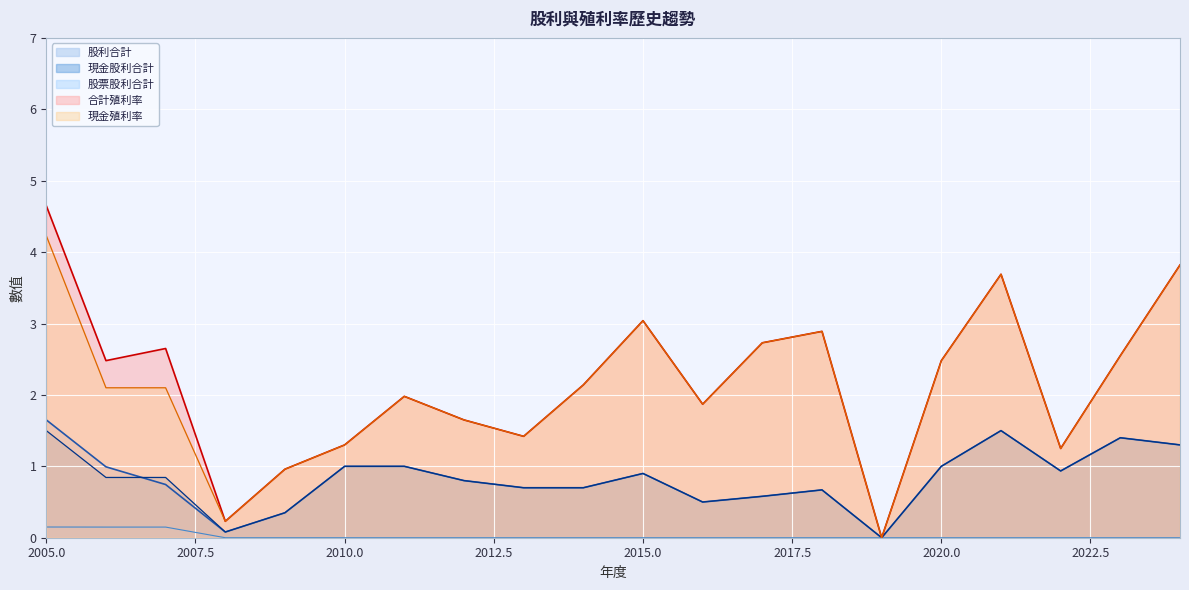

Which series has the largest range (max minus min)?

合計殖利率